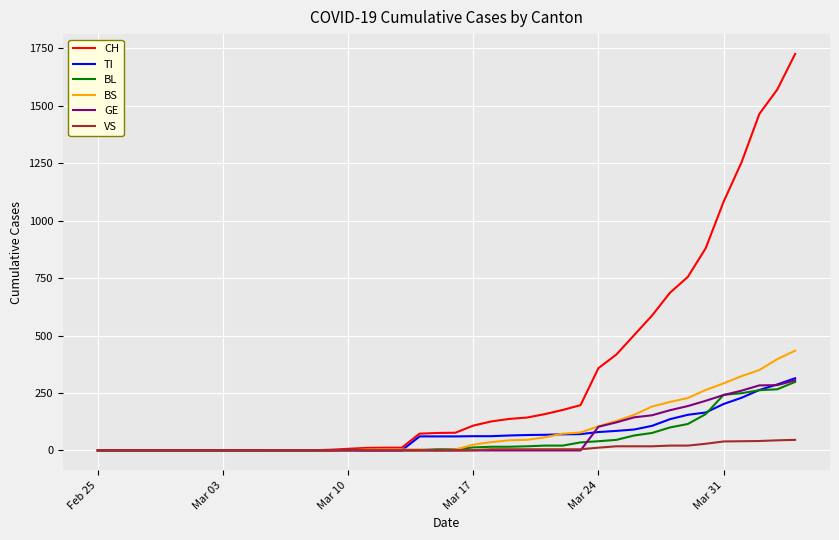

What is the highest value of the VS series?

46